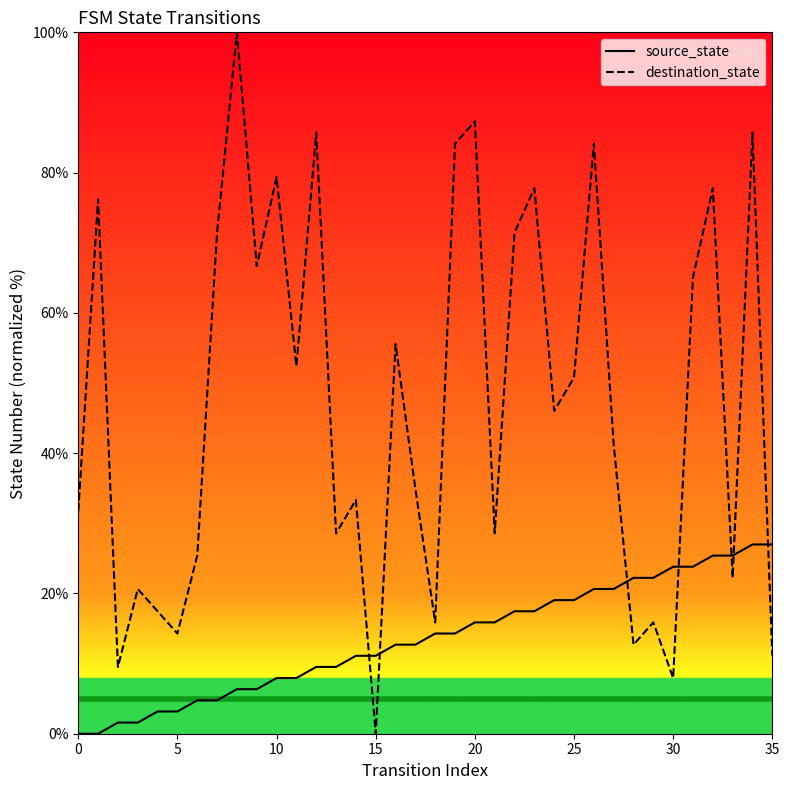

Does the chart have visible grid lines?

No